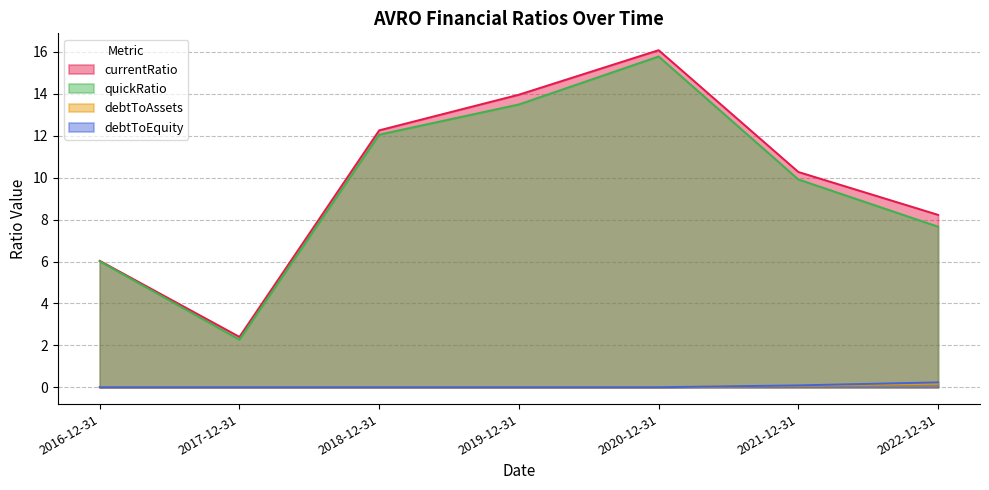

True or false: debtToAssets has more than 2 interior local peaks.

False